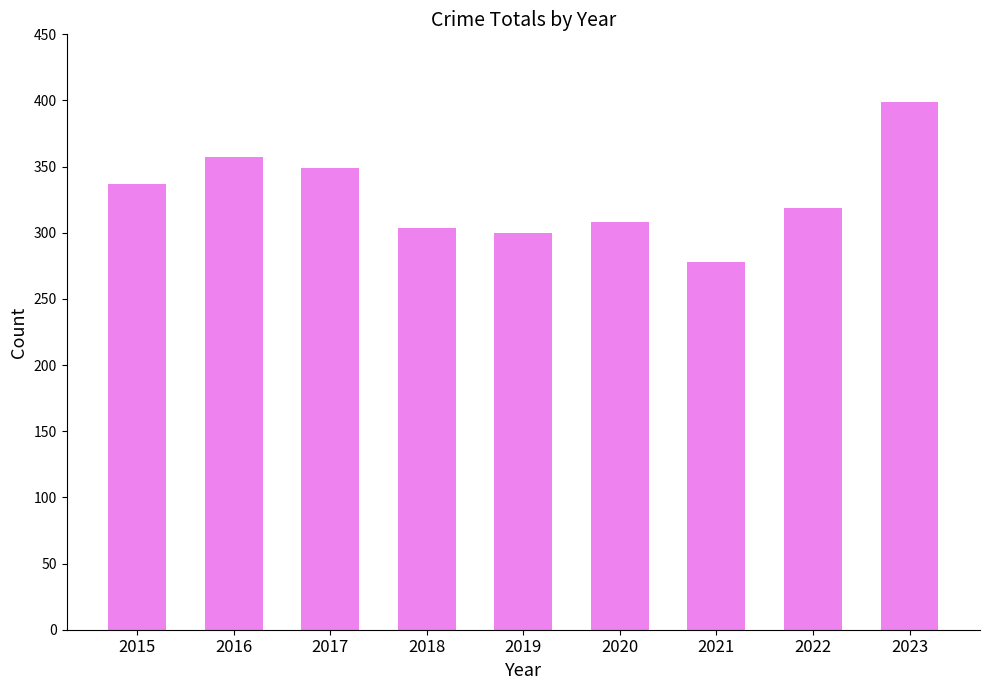

Is it true that the value at 2017 is 469?

False